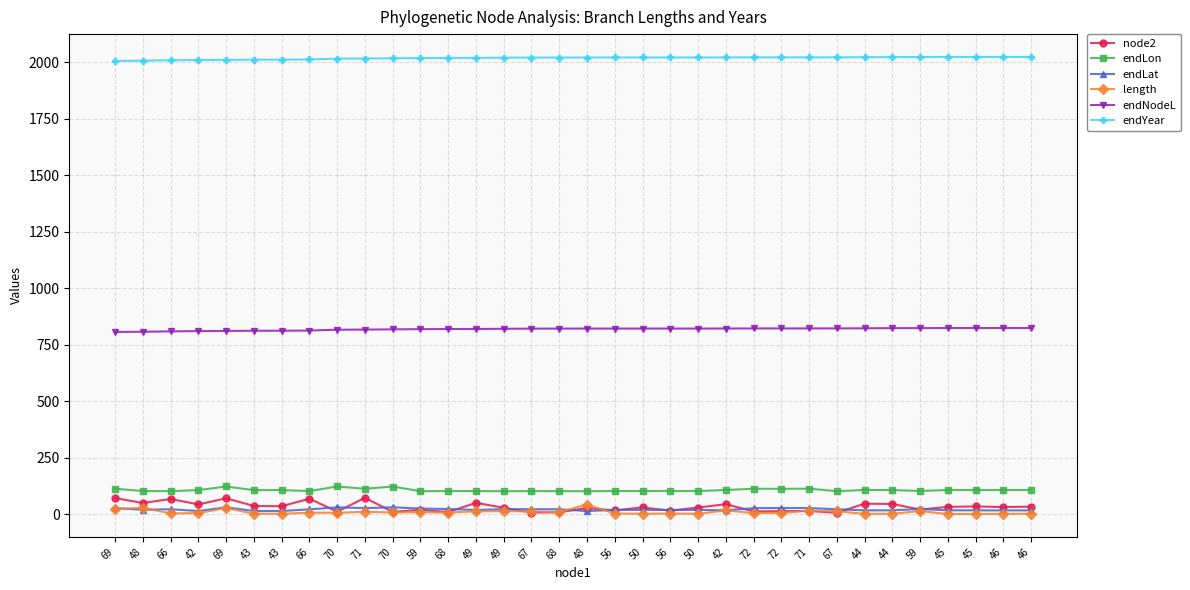

Which series has the largest range (max minus min)?

node2